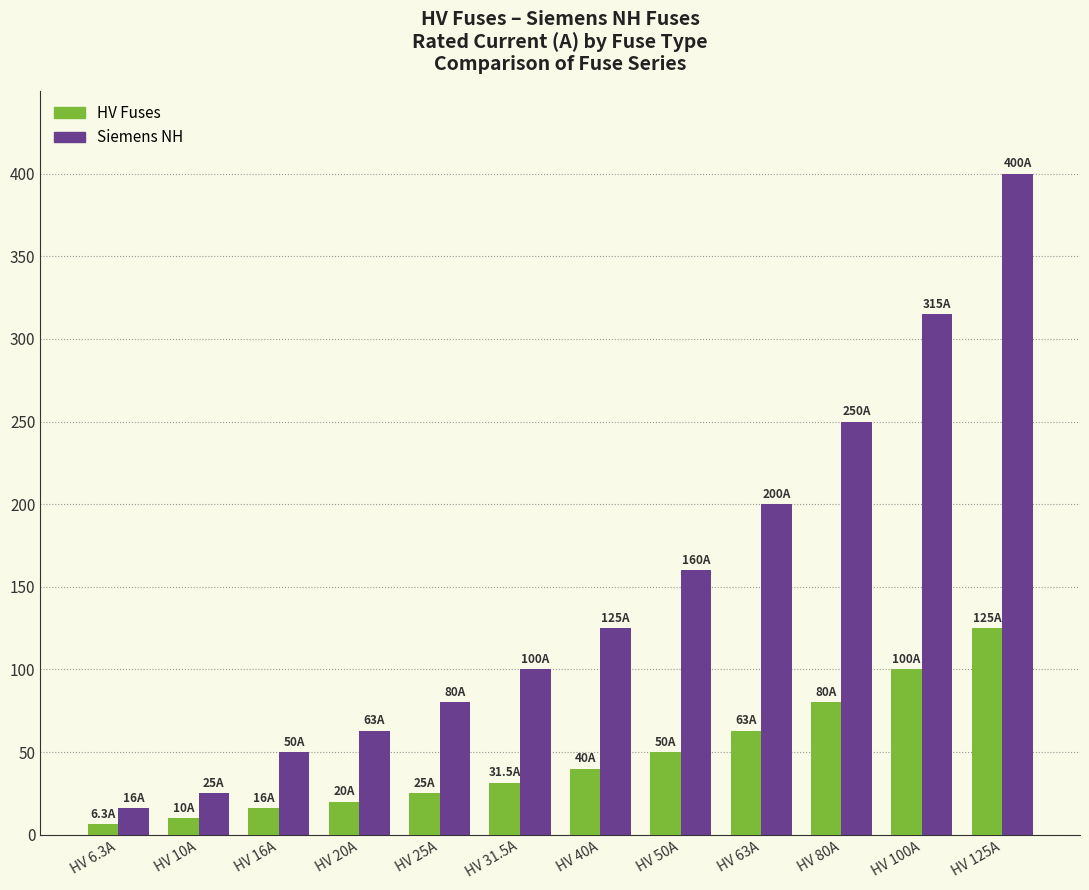

What are all the series names shown in the legend?

HV Fuses, Siemens NH